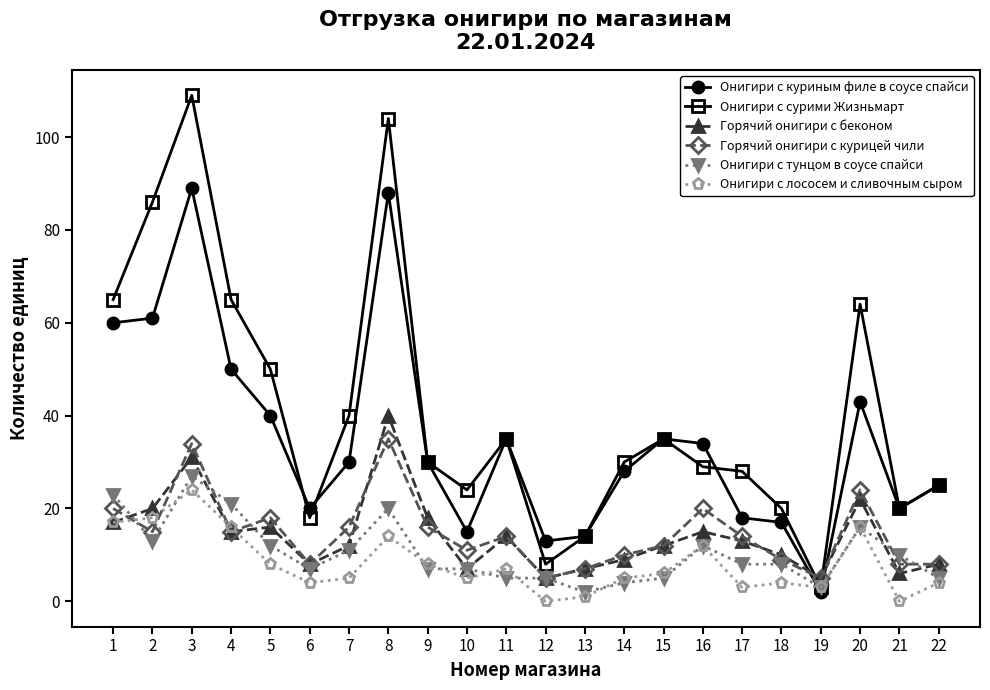

At which category does Онигири с куриным филе в соусе спайси reach its first local peak?

3